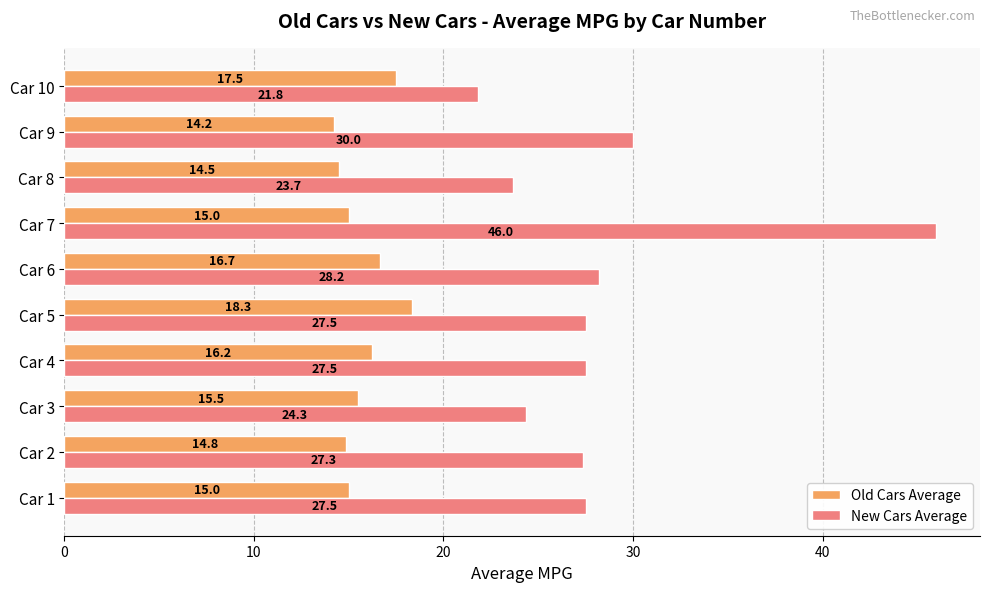

At which label is New Cars Average closest to 33?

Car 9